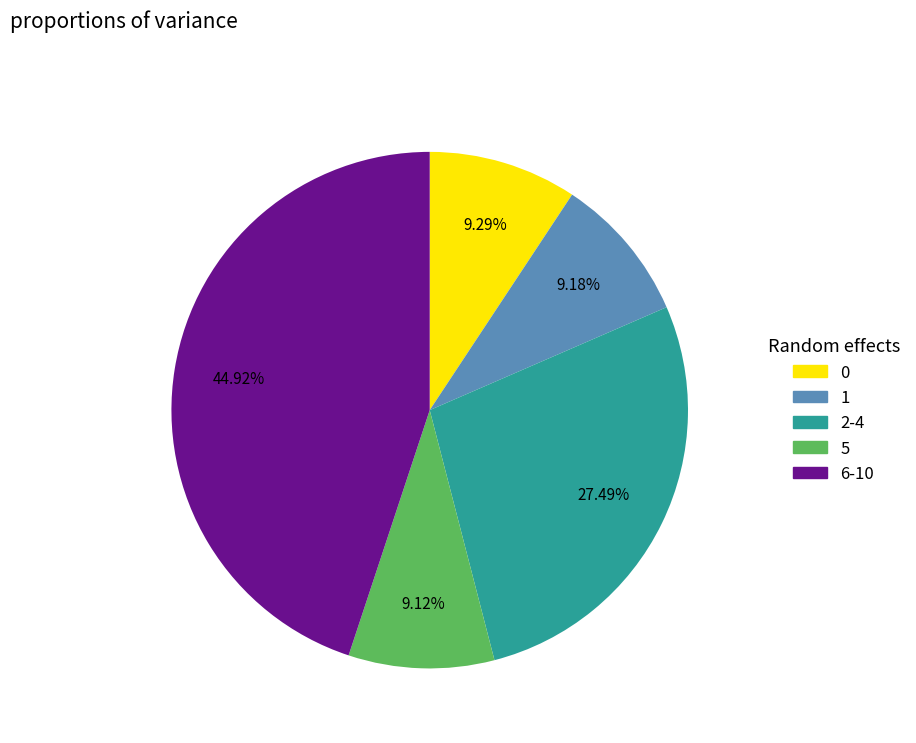

Is there a majority slice in this chart?

No